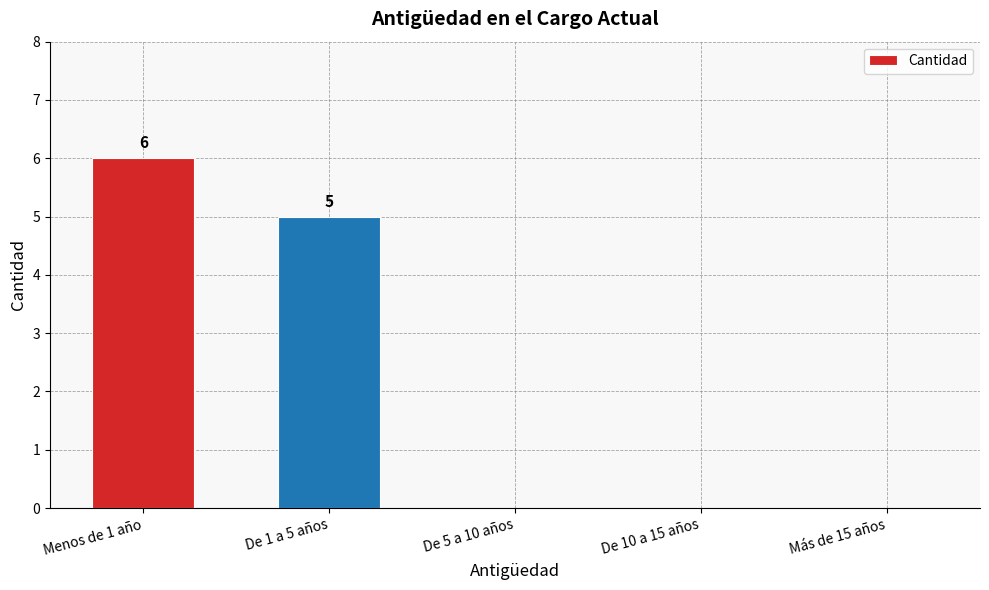

What is the difference between the values at Menos de 1 año and De 5 a 10 años?

6